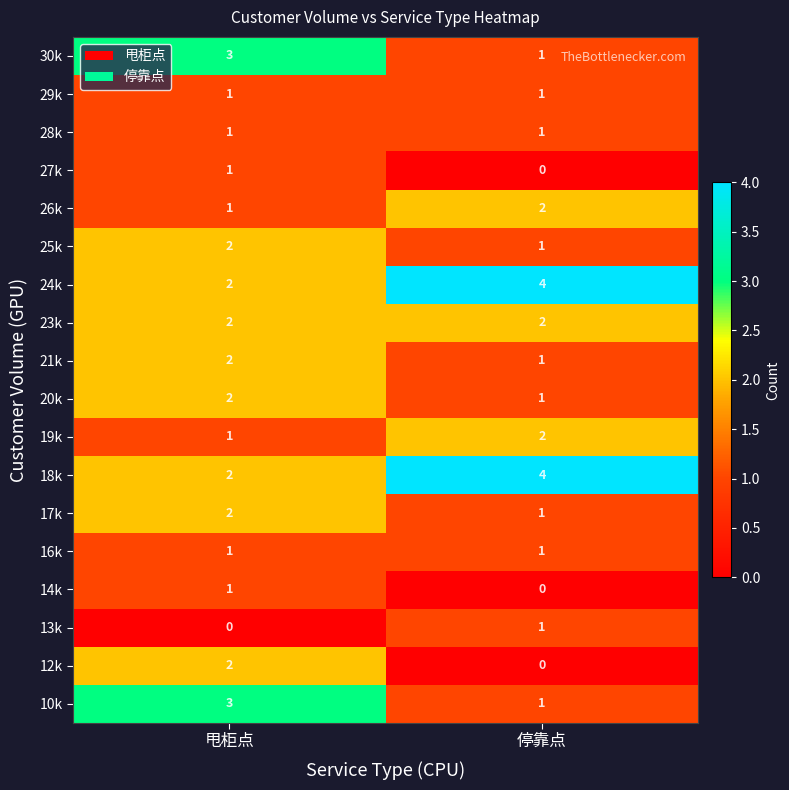

How many distinct data groups are displayed?

18